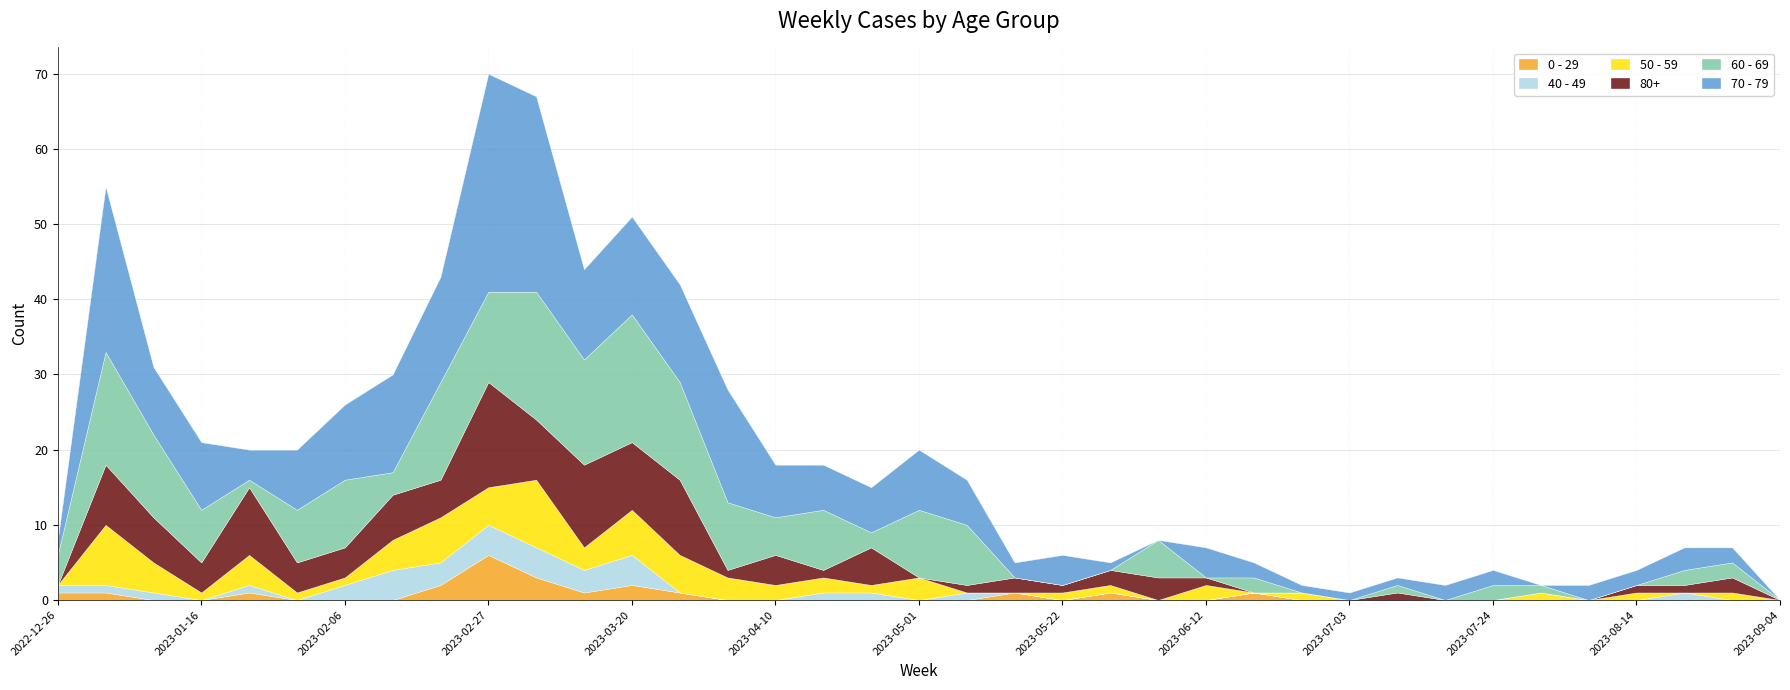

What is the difference between the highest and lowest values at 2023-06-19?

2